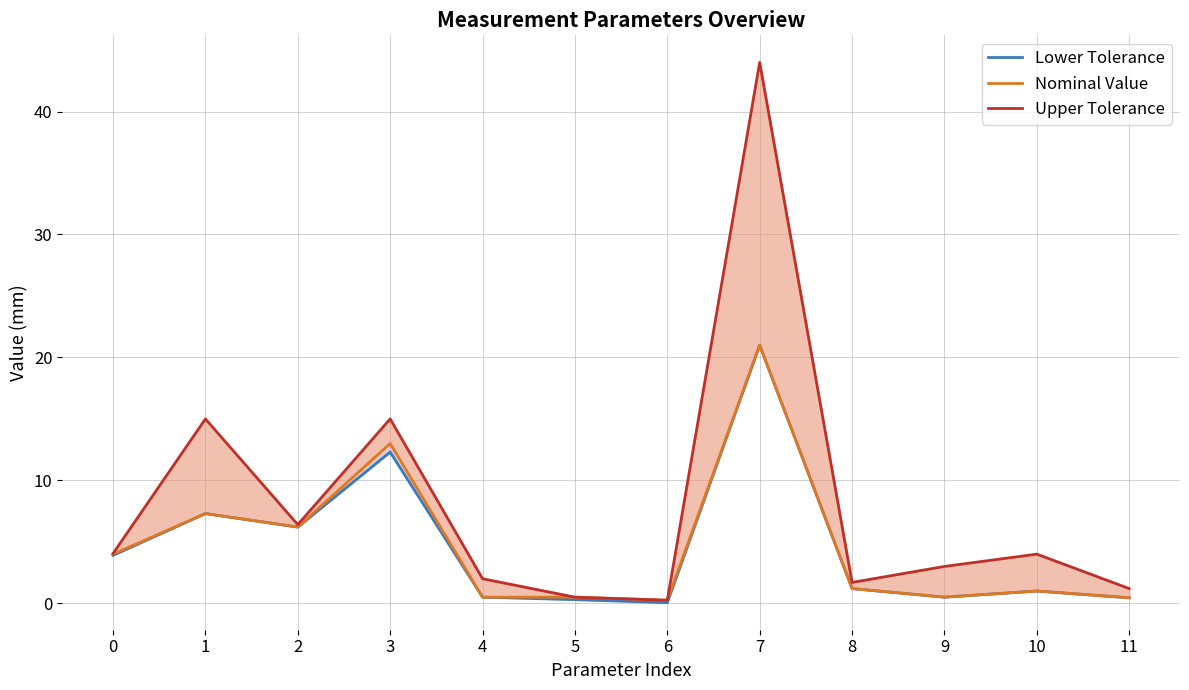

How many lines are shown in the chart?

3